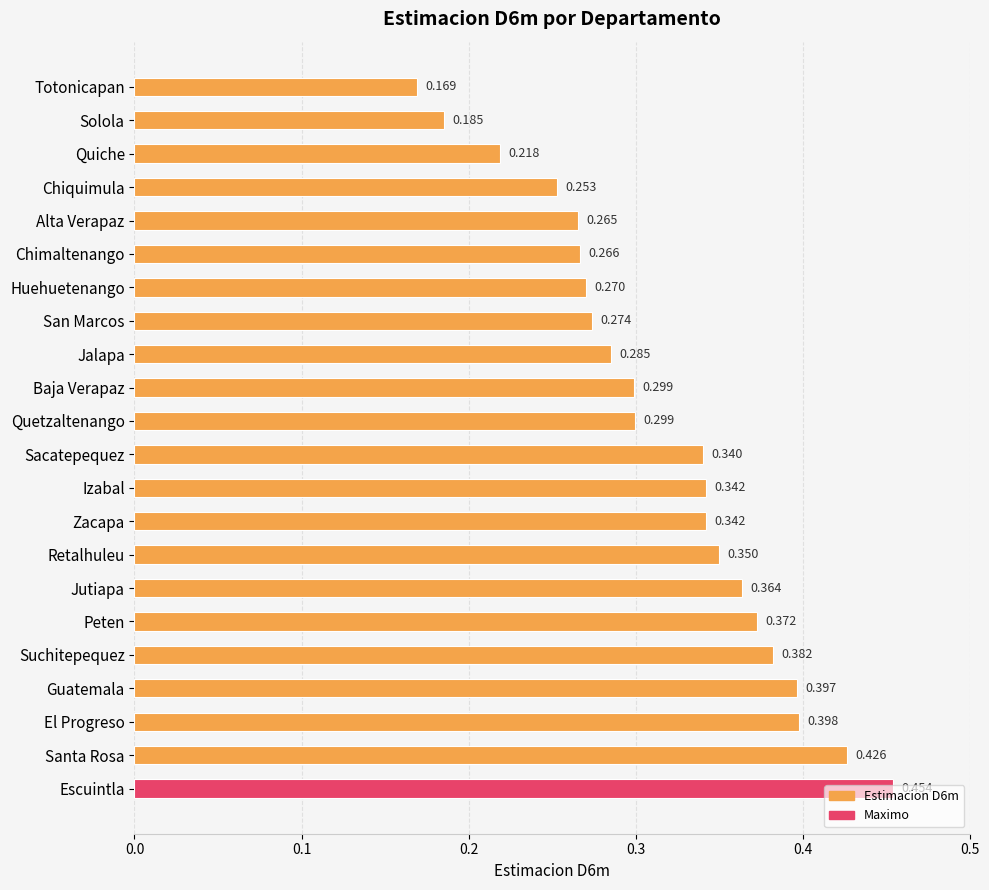

What is the label of the 15th bar from the bottom?

San Marcos